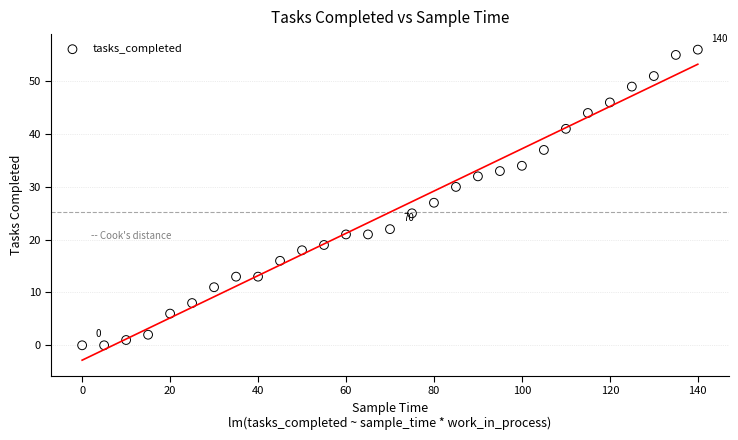

What Y value in the scatter plot is closest to 28?

27